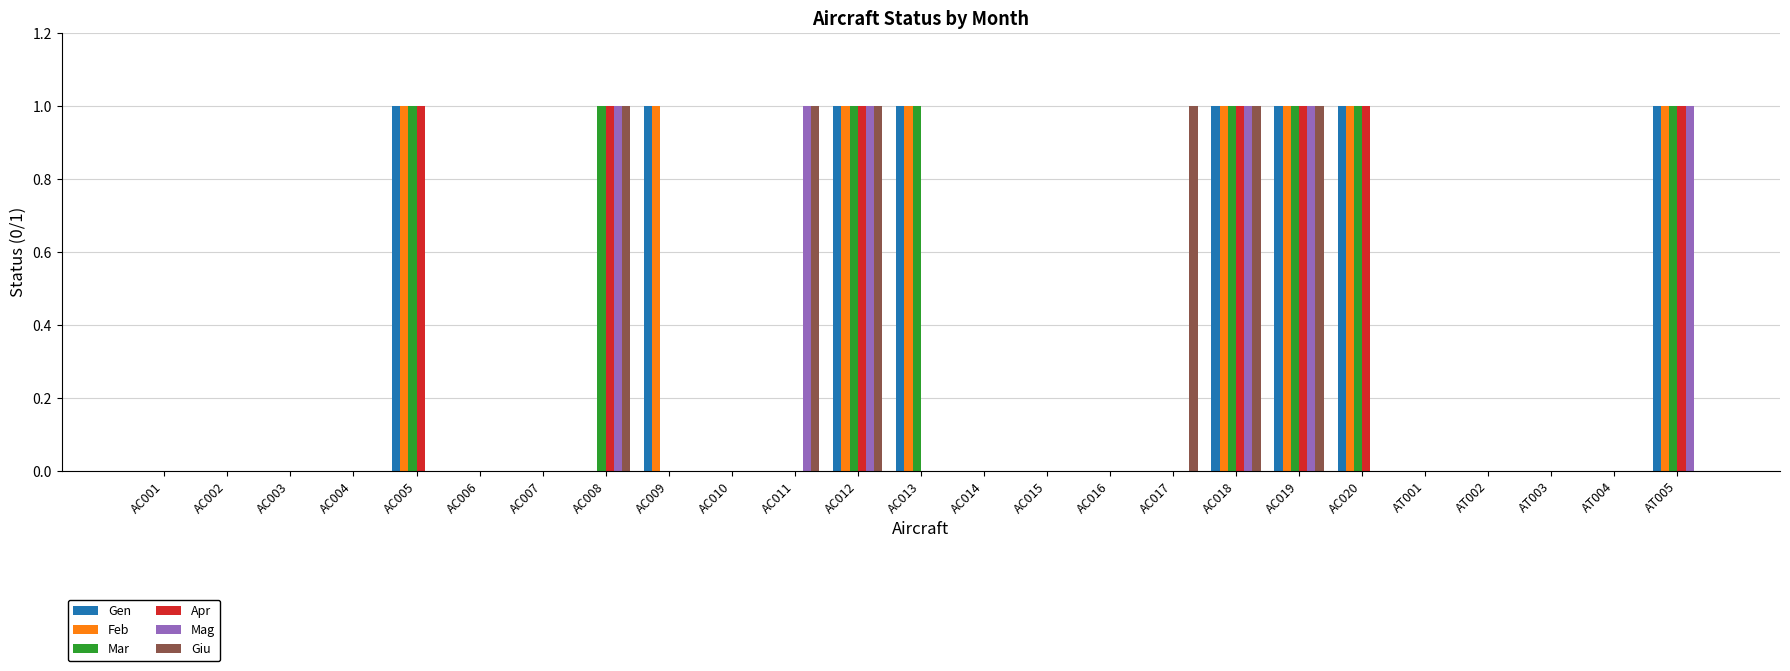

What is the greatest value displayed?

1